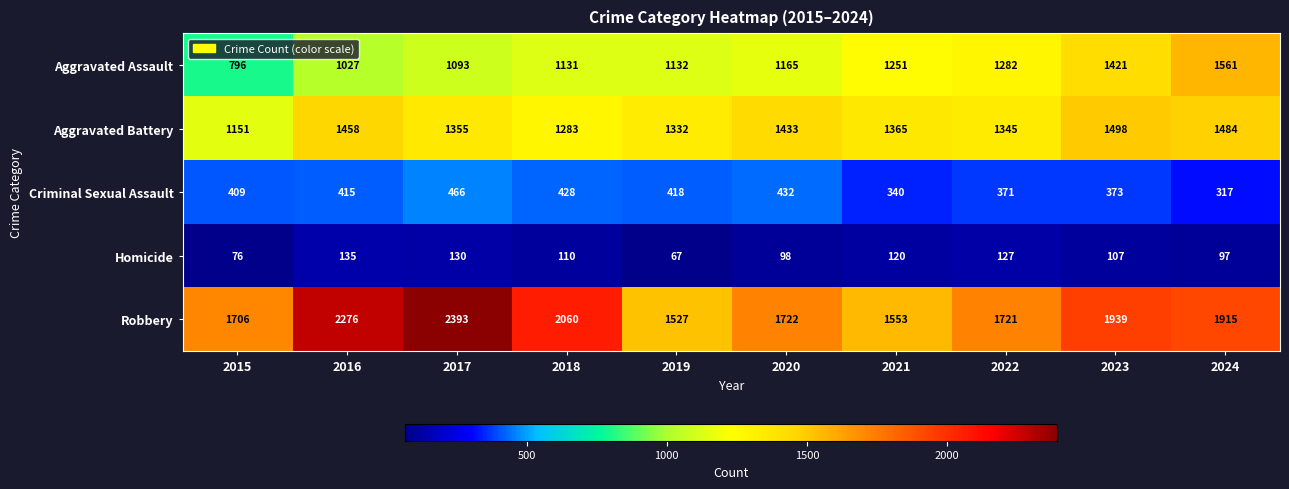

What is the difference between the highest and lowest values at 2015?

1630